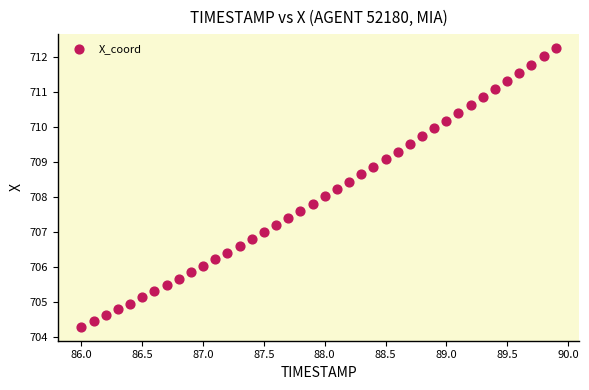

What is the range of X values (max minus min)?

3.9